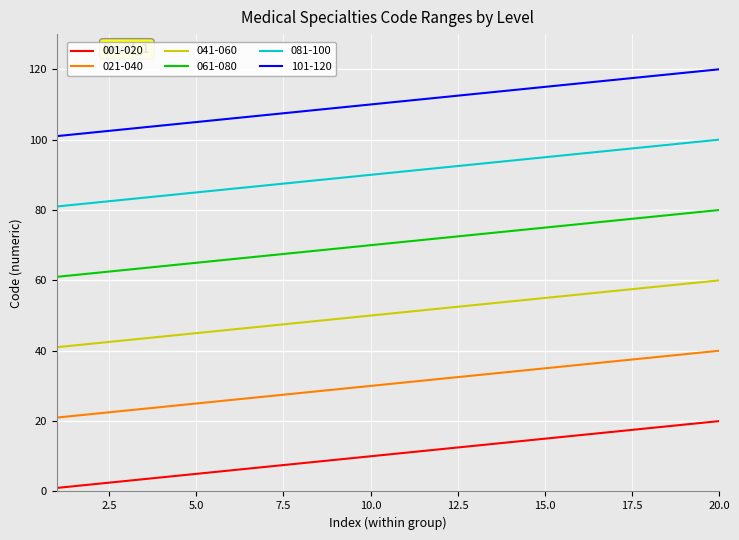

How many lines are shown in the chart?

6